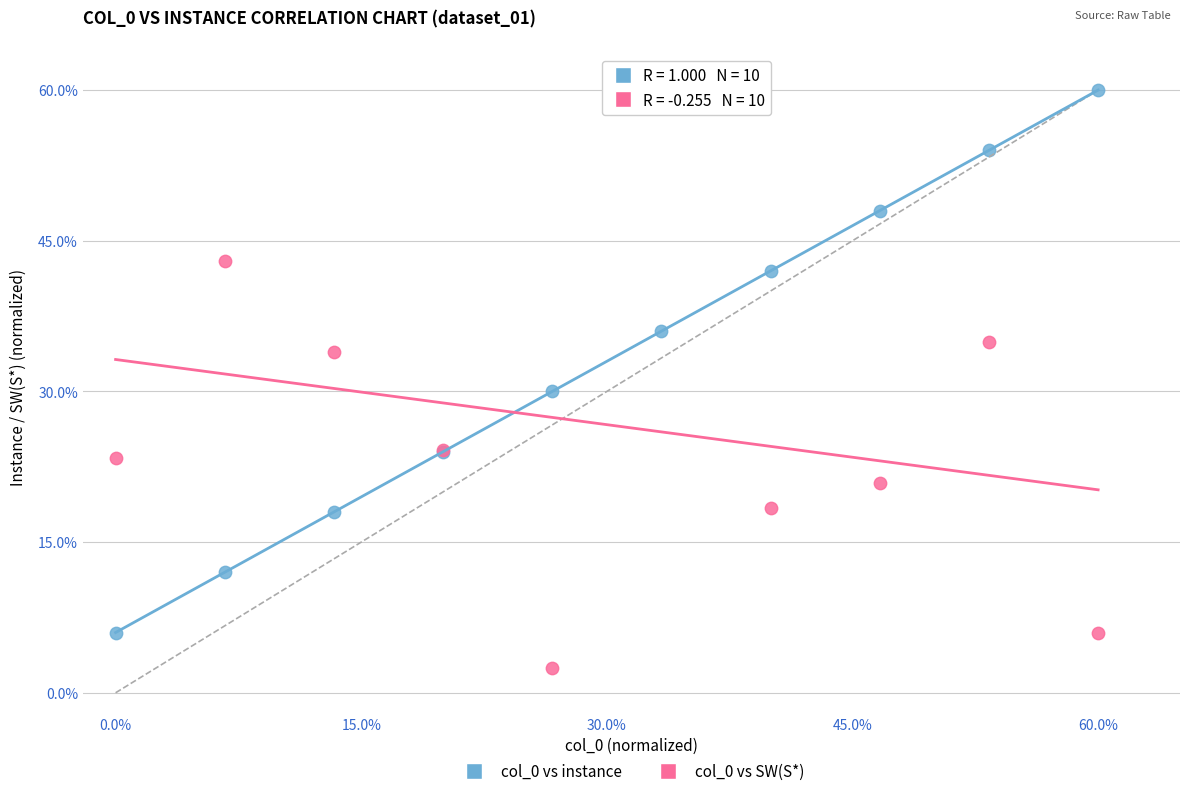

In the col_0 vs instance series, what Y value is closest to 33?

30.0